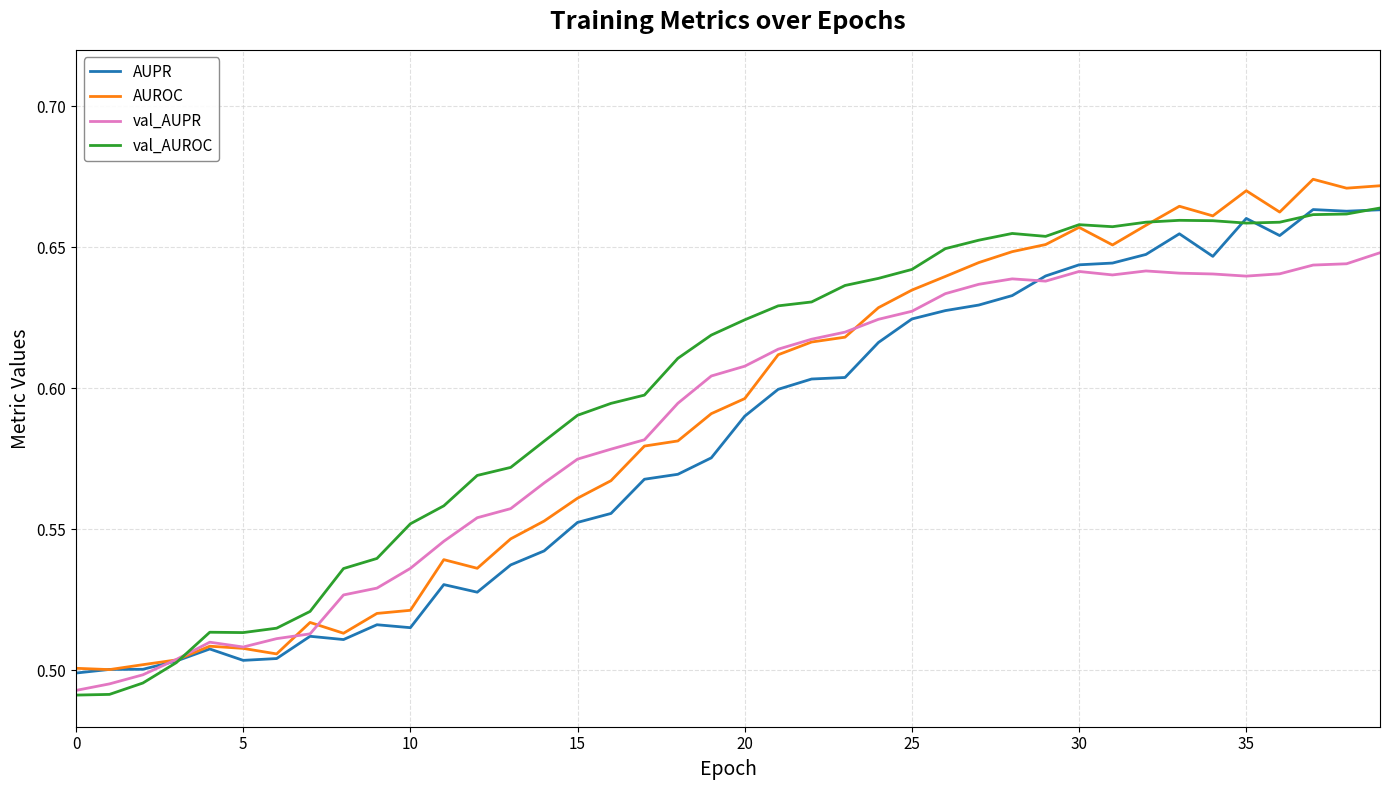

Is this an area chart (filled region under the line)?

No